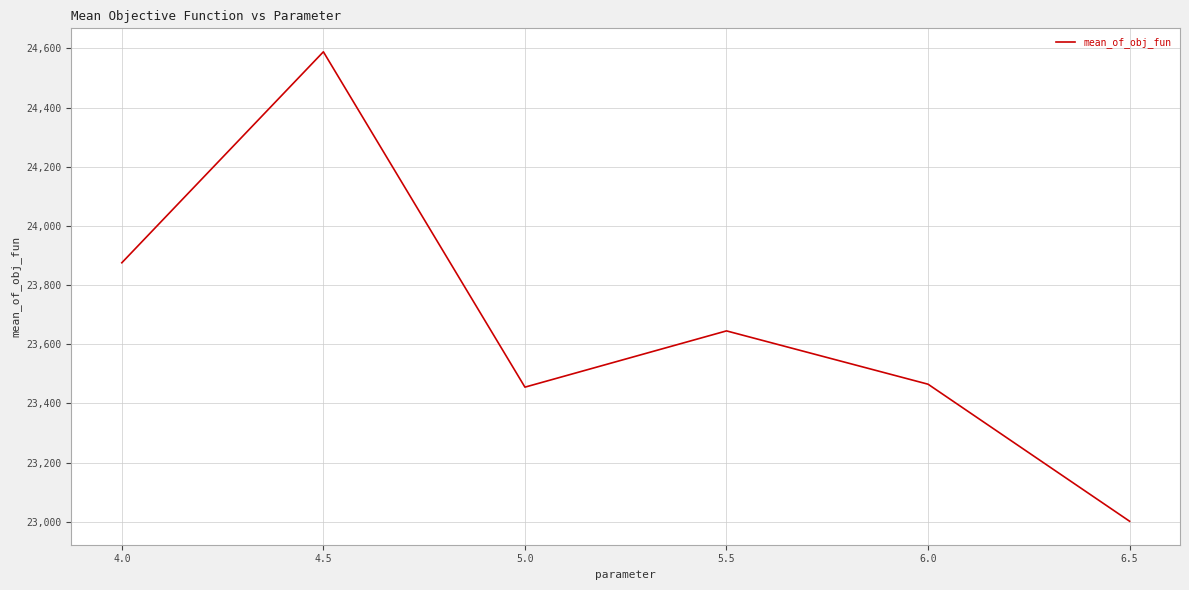

True or false: the data has more than 2 interior local peaks.

False